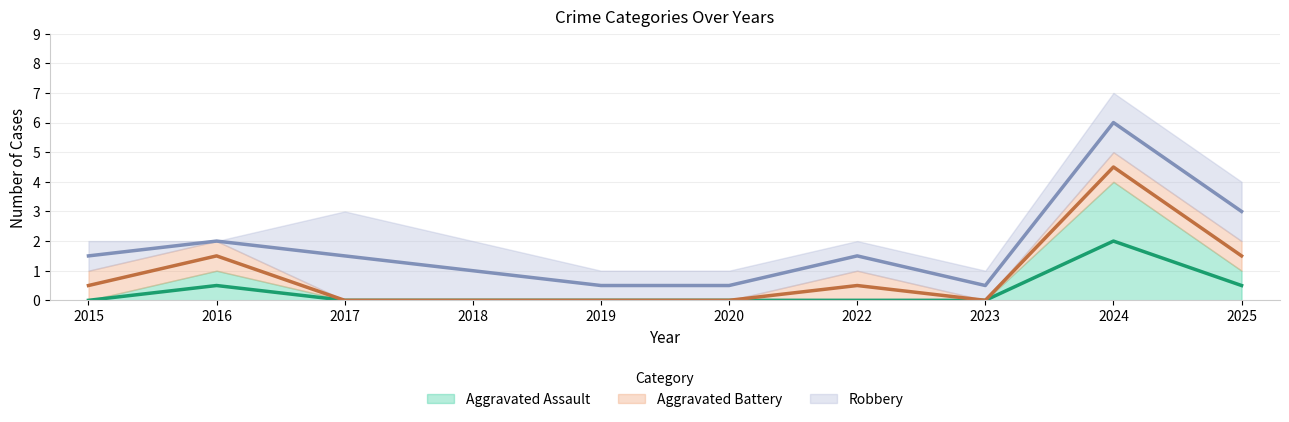

The Aggravated Battery series shows 0 at 2020. True or false?

True